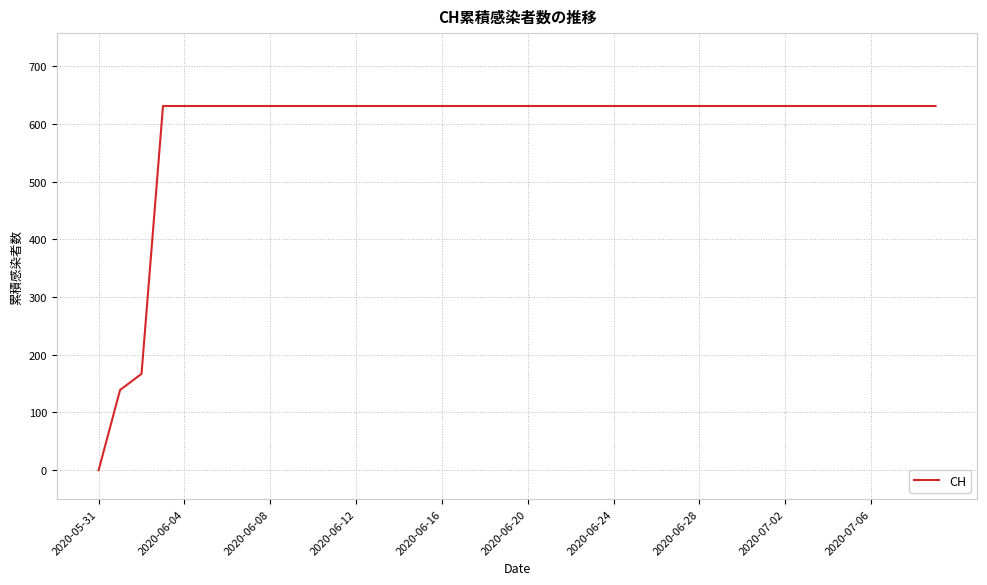

Reading left to right, list all the values displayed in this chart.

0	139	167	631	631	631	631	631	631	631	631	631	631	631	631	631	631	631	631	631	631	631	631	631	631	631	631	631	631	631	631	631	631	631	631	631	631	631	631	631